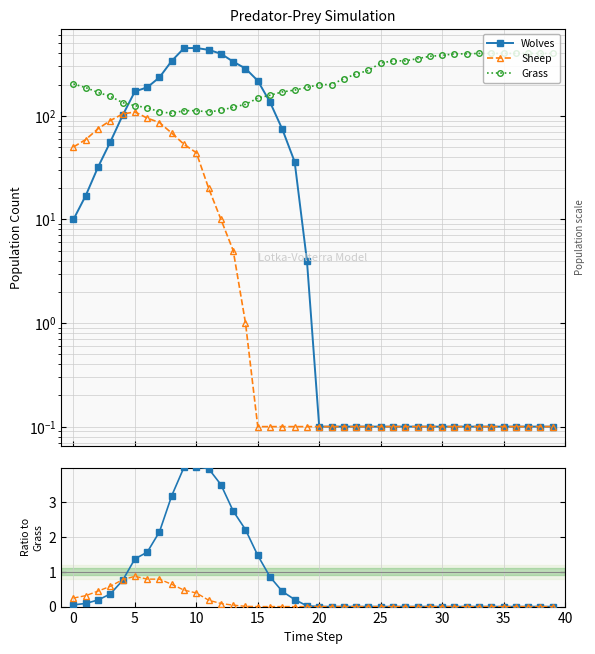

Which series has the widest spread of values?

Wolves